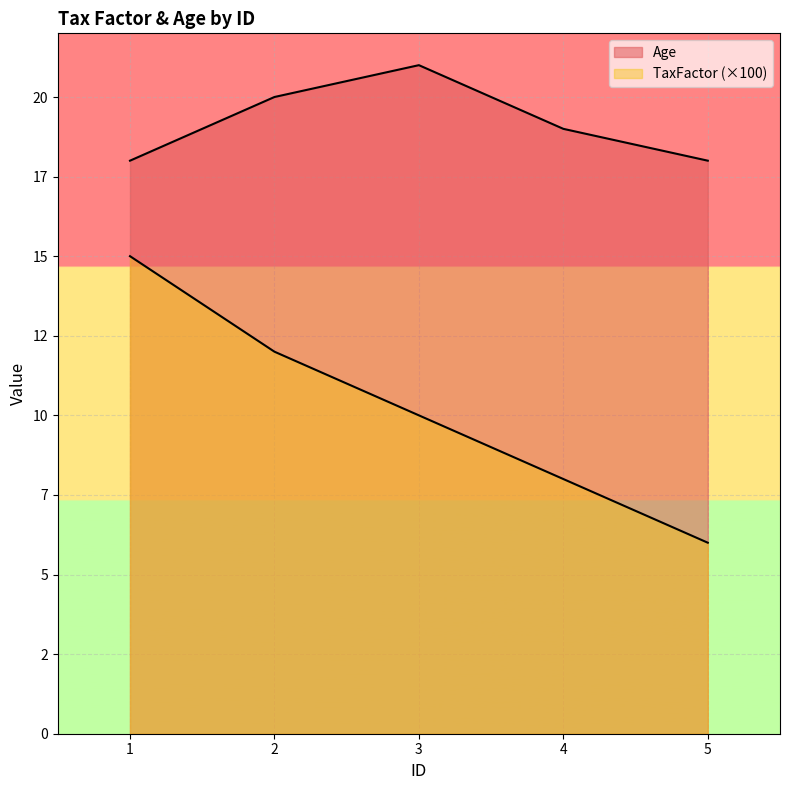

Rank the categories by Age value from lowest to highest.

1, 5, 4, 2, 3